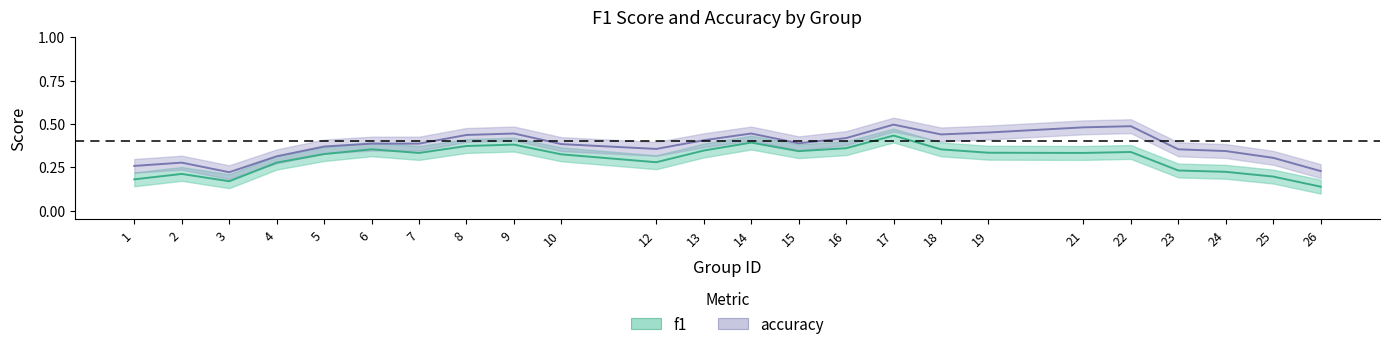

Which series changed the most between 14 and 17?

f1